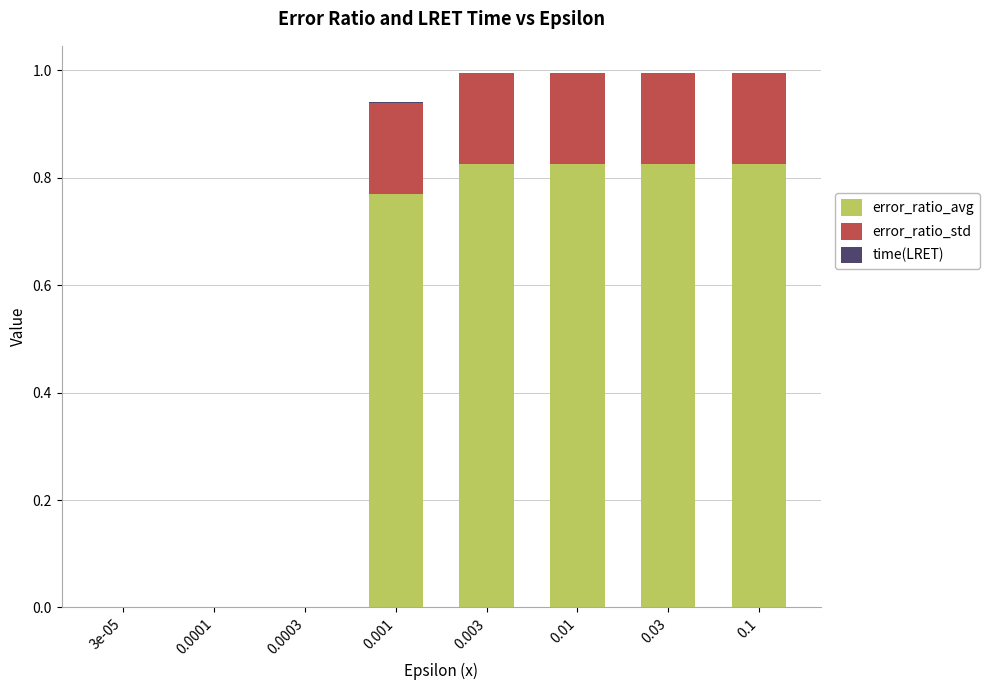

What is the sum of all error_ratio_avg values?

4.1